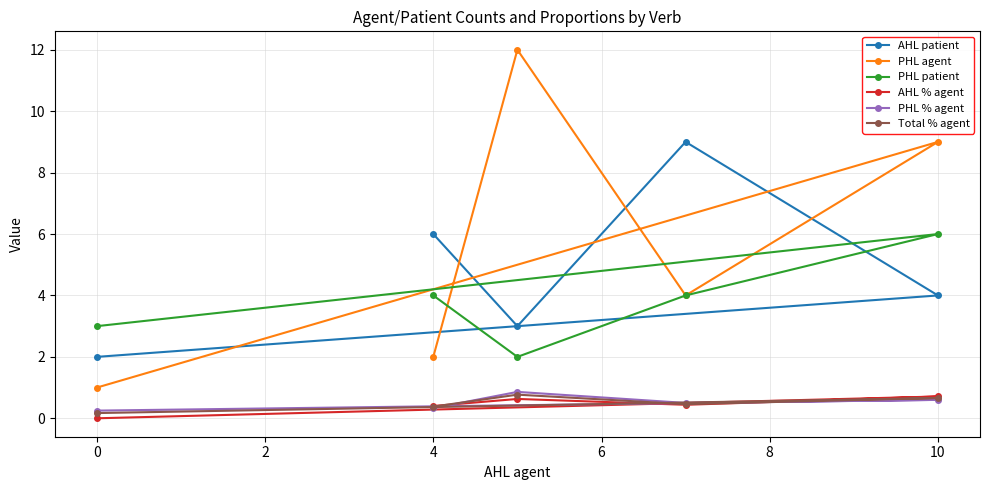

True or false: Total % agent has a value of 0.7 at 10.

True